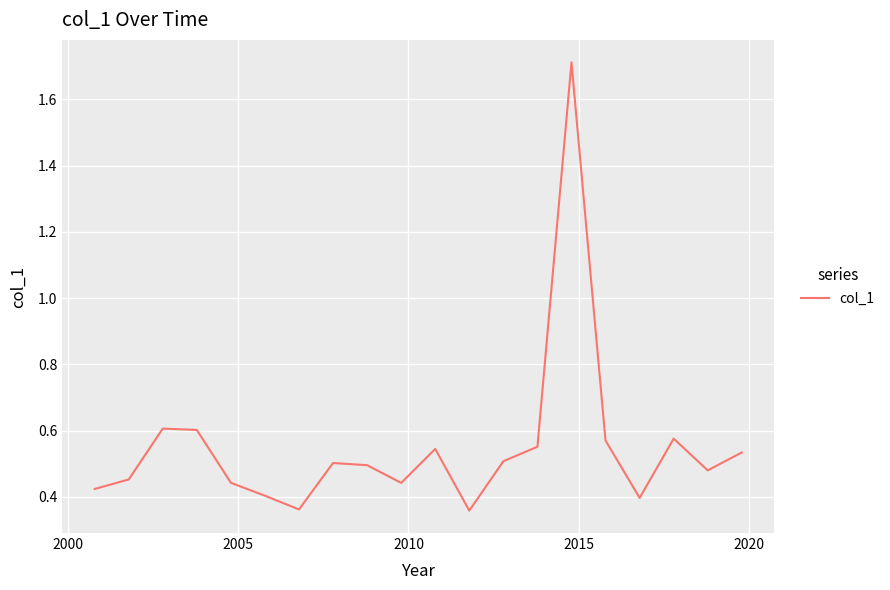

What is the maximum value shown in the chart?

1.7